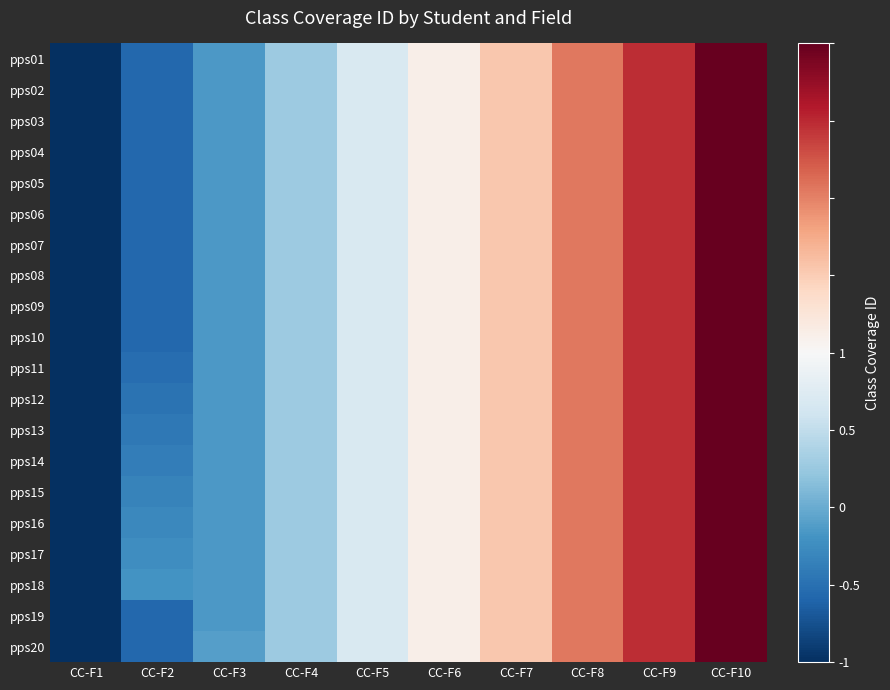

What is the total value across all series at CC-F1?

-20.0